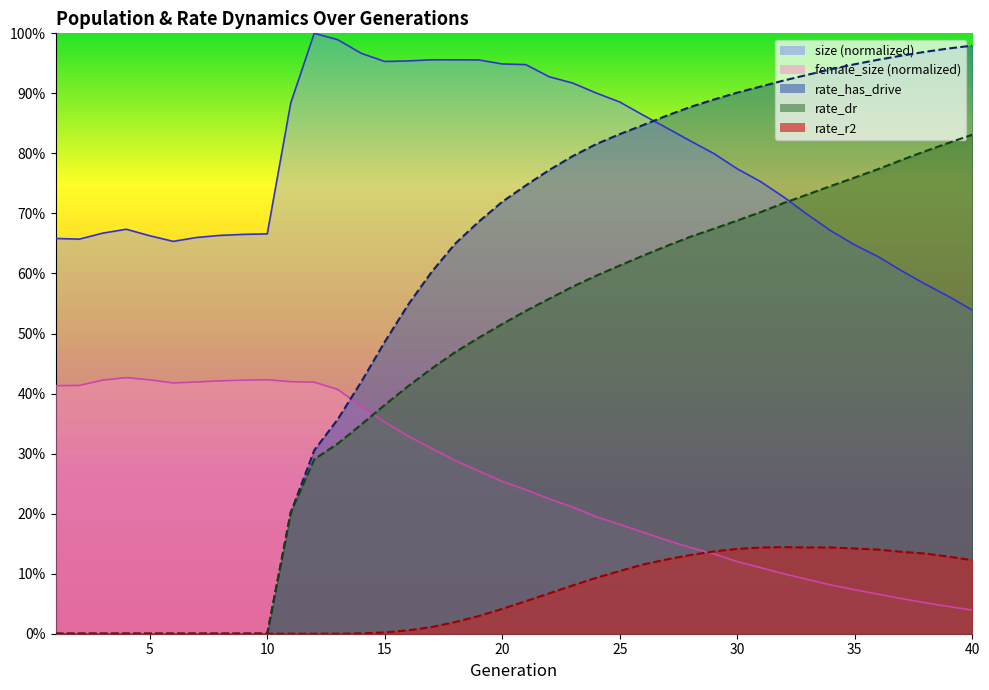

At how many categories does at least one series exceed 0?

40